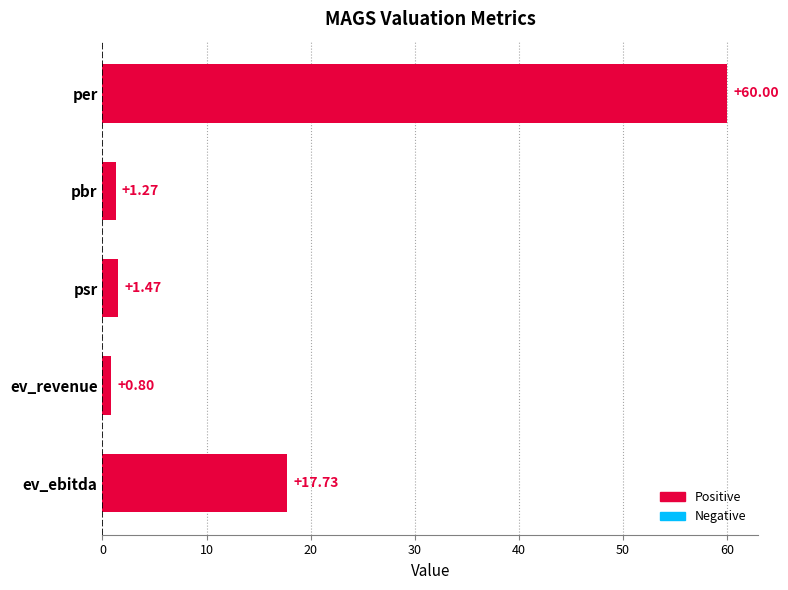

Rank the categories by value from highest to lowest.

per, ev_ebitda, psr, pbr, ev_revenue